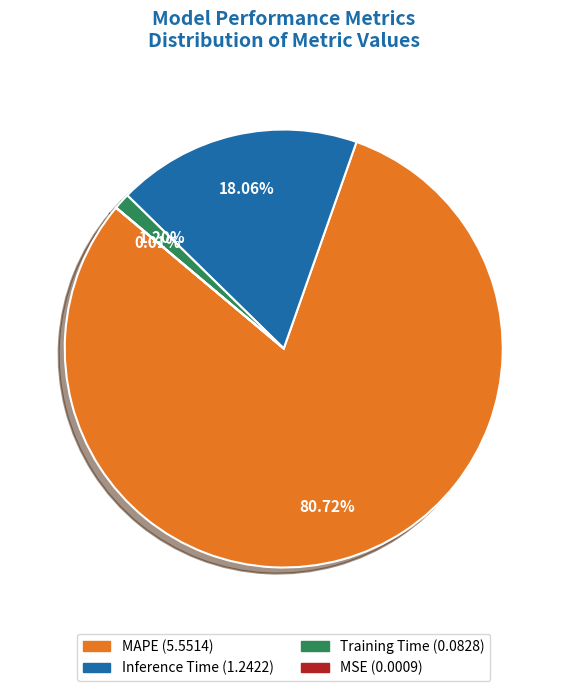

Does Inference Time account for over 50% of the chart?

No